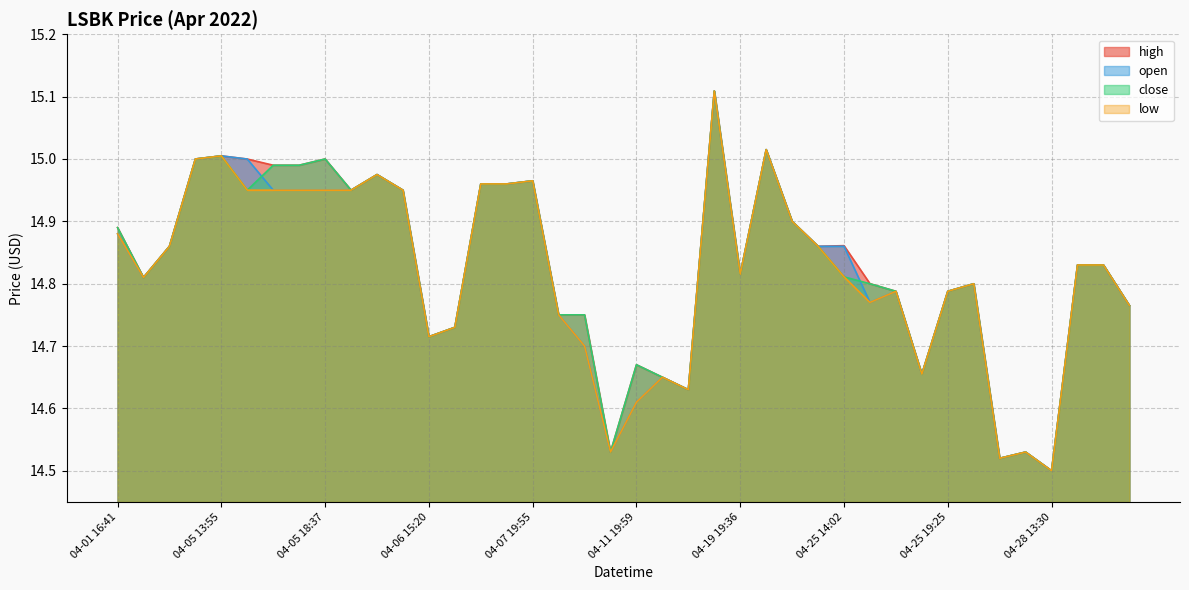

What is the maximum value shown in the chart?

15.1